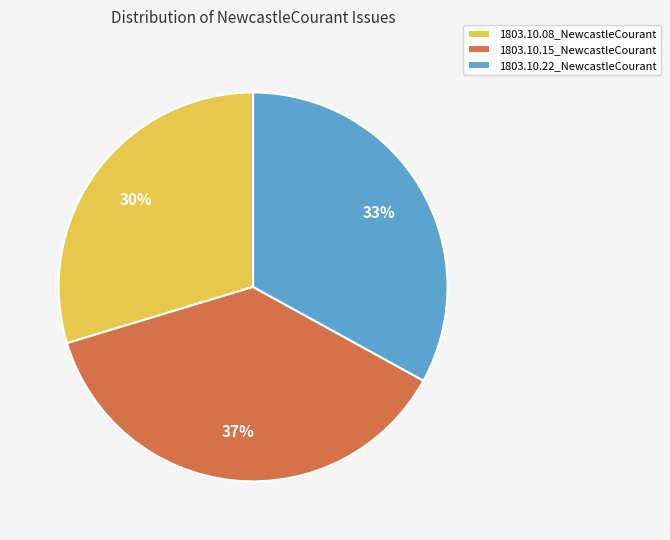

Is the sum of 1803.10.15_NewcastleCourant and 1803.10.22_NewcastleCourant greater than half?

Yes